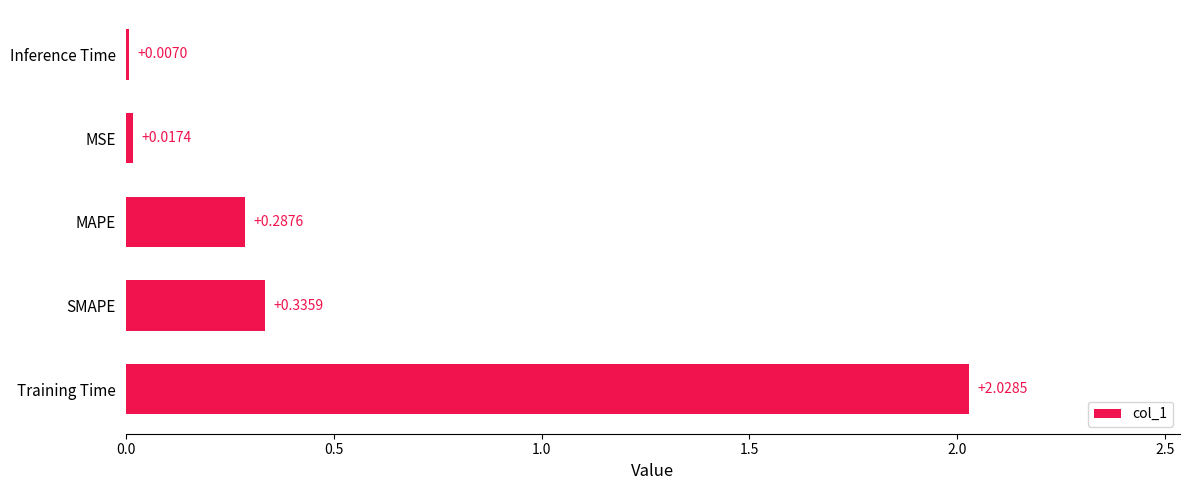

At which label is the value closest to 1?

SMAPE